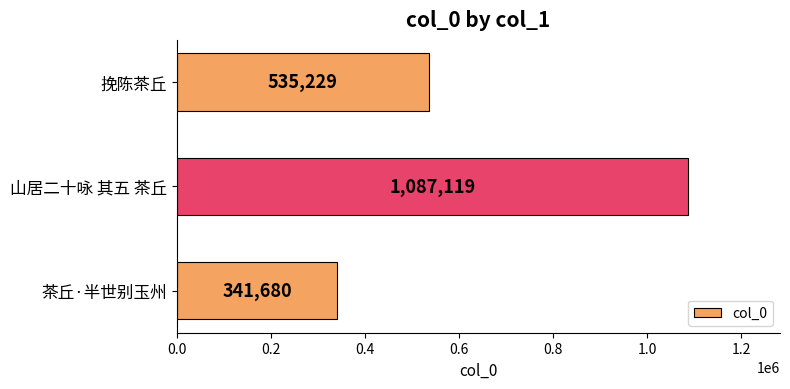

Reading bottom to top, what are all the values shown in this chart?

茶丘·半世别玉州=341680	山居二十咏 其五 茶丘=1087119	挽陈茶丘=535229